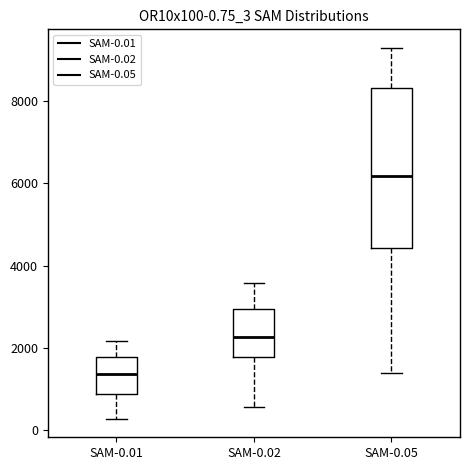

Comparing the boxes themselves (not the whiskers), which one is the tallest?

SAM-0.05